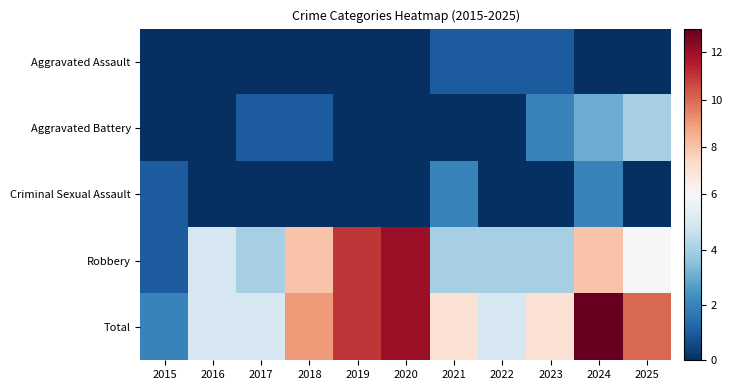

Reading left to right, transcribe all the data shown in this chart.

Aggravated Assault: 2015=0	2016=0	2017=0	2018=0	2019=0	2020=0	2021=1	2022=1	2023=1	2024=0	2025=0
Aggravated Battery: 2015=0	2016=0	2017=1	2018=1	2019=0	2020=0	2021=0	2022=0	2023=2	2024=3	2025=4
Criminal Sexual Assault: 2015=1	2016=0	2017=0	2018=0	2019=0	2020=0	2021=2	2022=0	2023=0	2024=2	2025=0
Robbery: 2015=1	2016=5	2017=4	2018=8	2019=11	2020=12	2021=4	2022=4	2023=4	2024=8	2025=6
Total: 2015=2	2016=5	2017=5	2018=9	2019=11	2020=12	2021=7	2022=5	2023=7	2024=13	2025=10